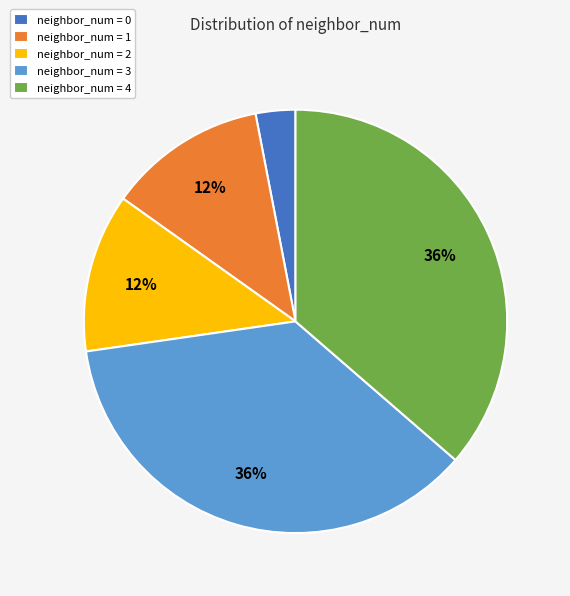

To the nearest percent, what portion does neighbor_num = 1 represent?

12%